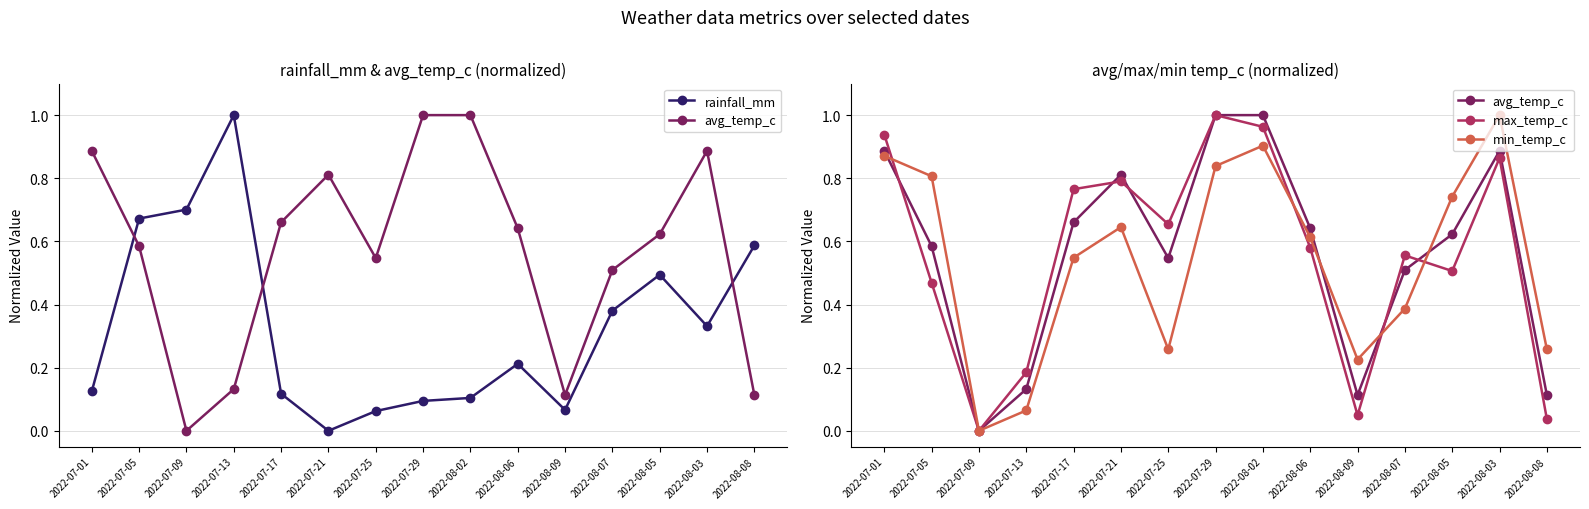

How many lines are shown in the chart?

4